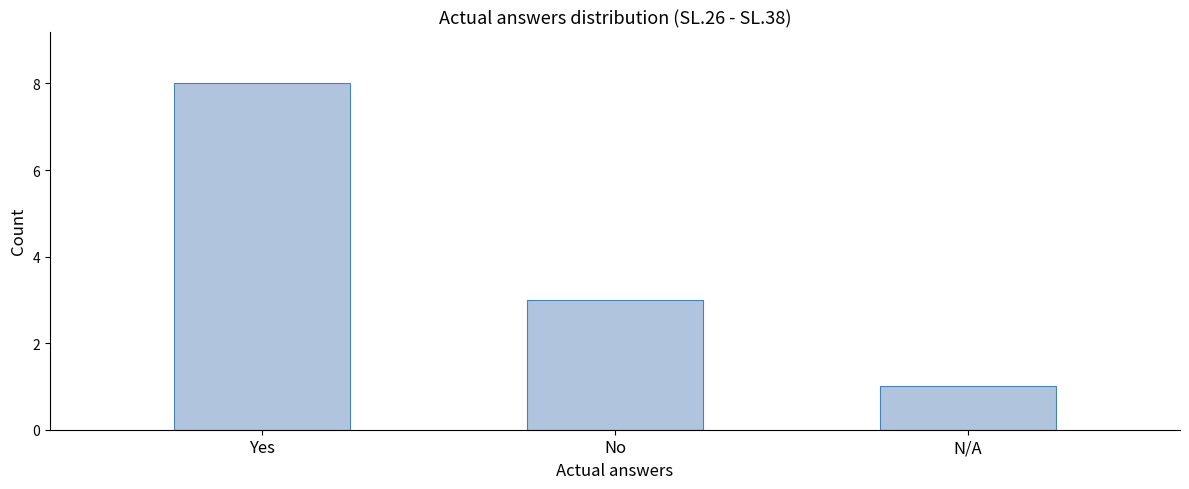

Count the values in the range 1 to 8.

3